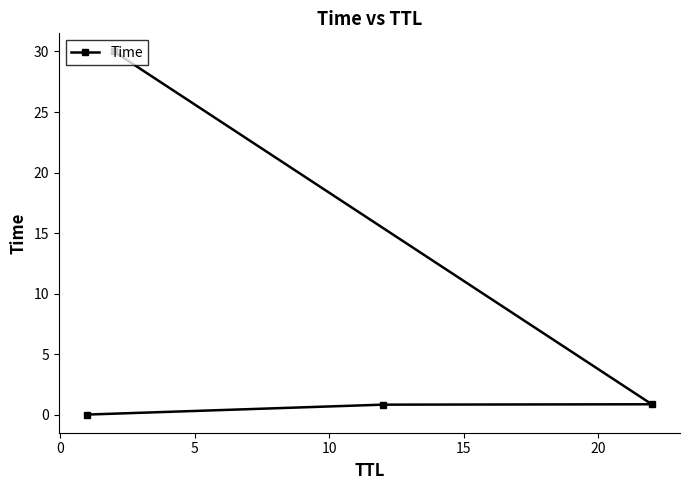

What is the maximum value shown in the chart?

30.0